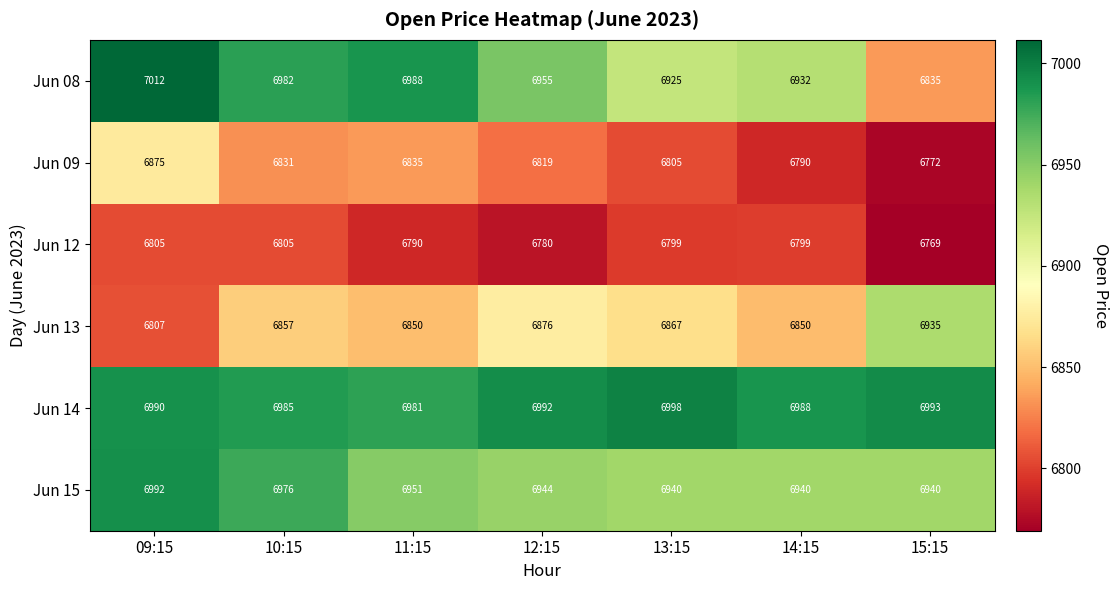

What is the spread (max minus min) of values at 13:15?

199